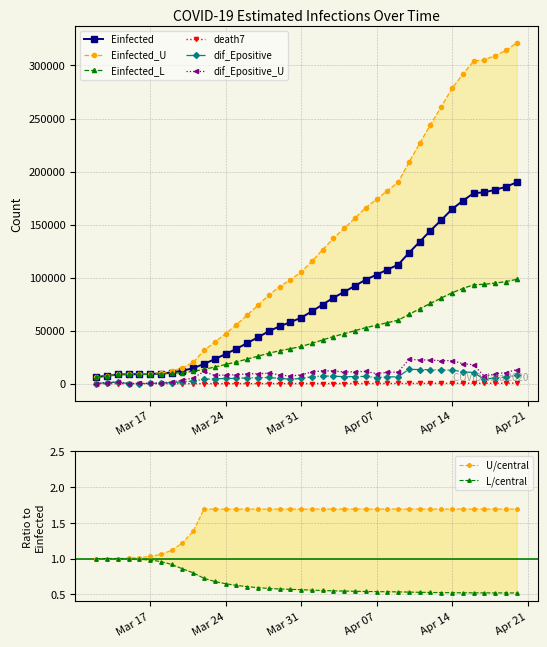

Between 2020-04-05 and 2020-04-13, which is larger?

2020-04-13